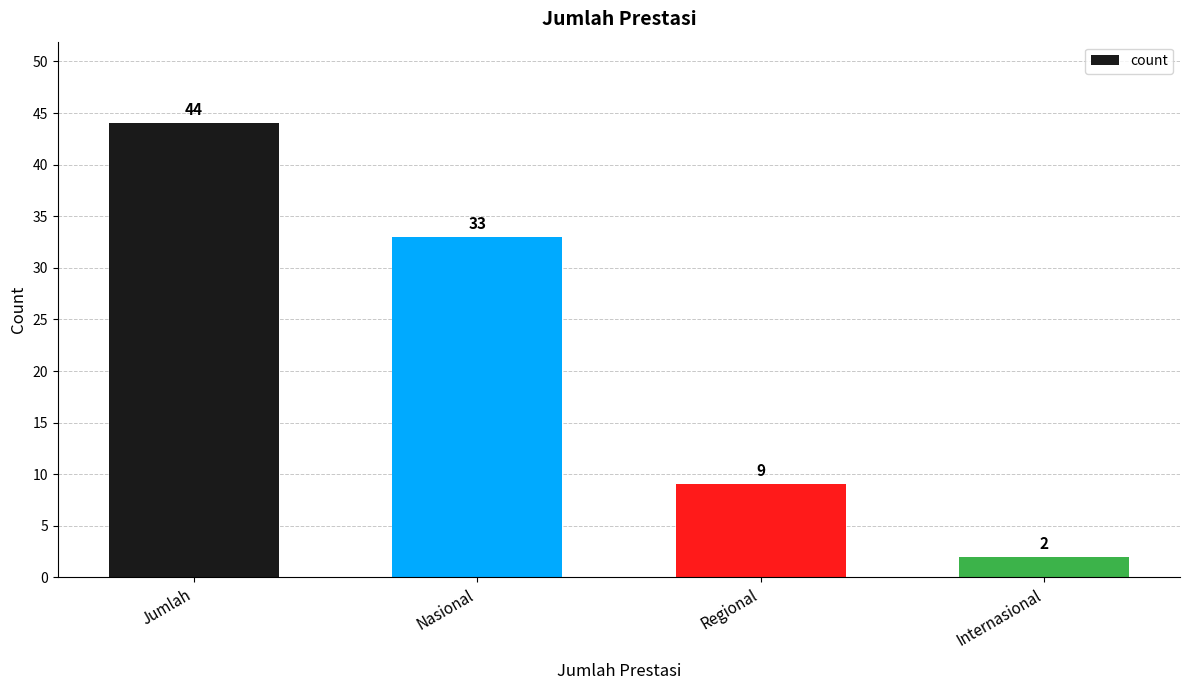

Reading right to left, list all the values displayed in this chart.

2	9	33	44